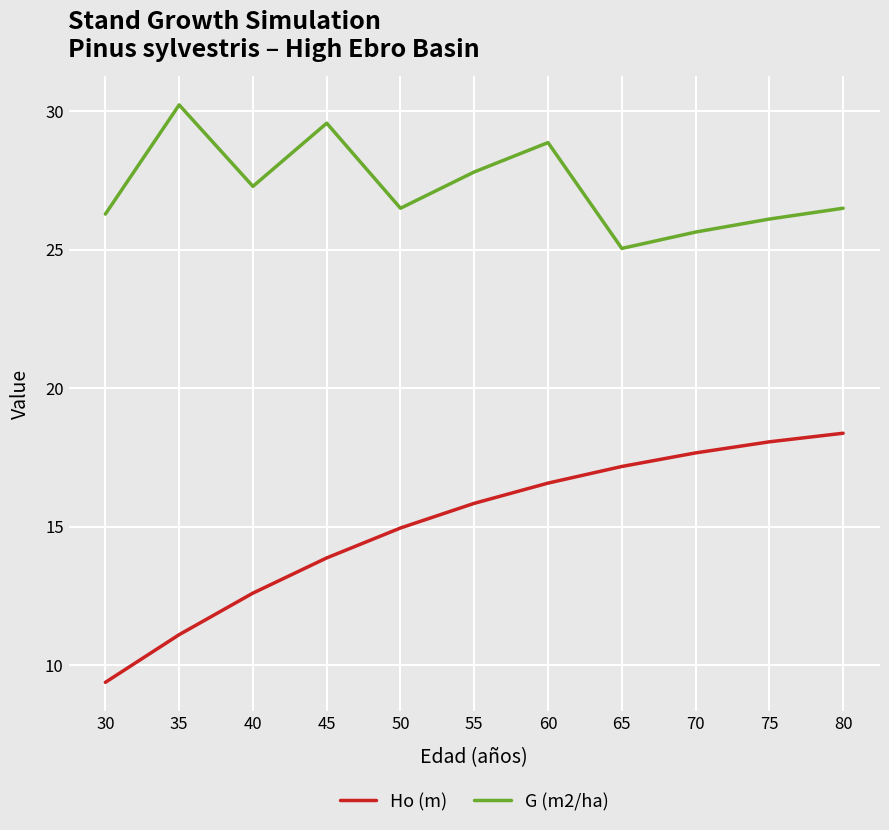

At 75, list the series in order from smallest to largest.

Ho (m), G (m2/ha)